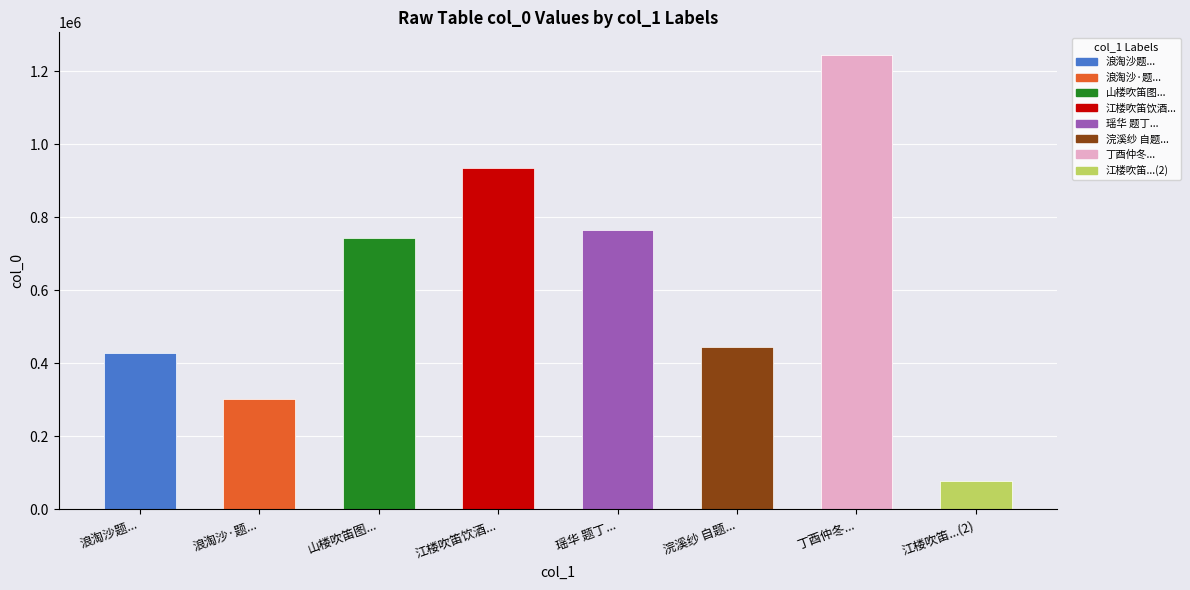

What is the maximum value shown in the chart?

1243718